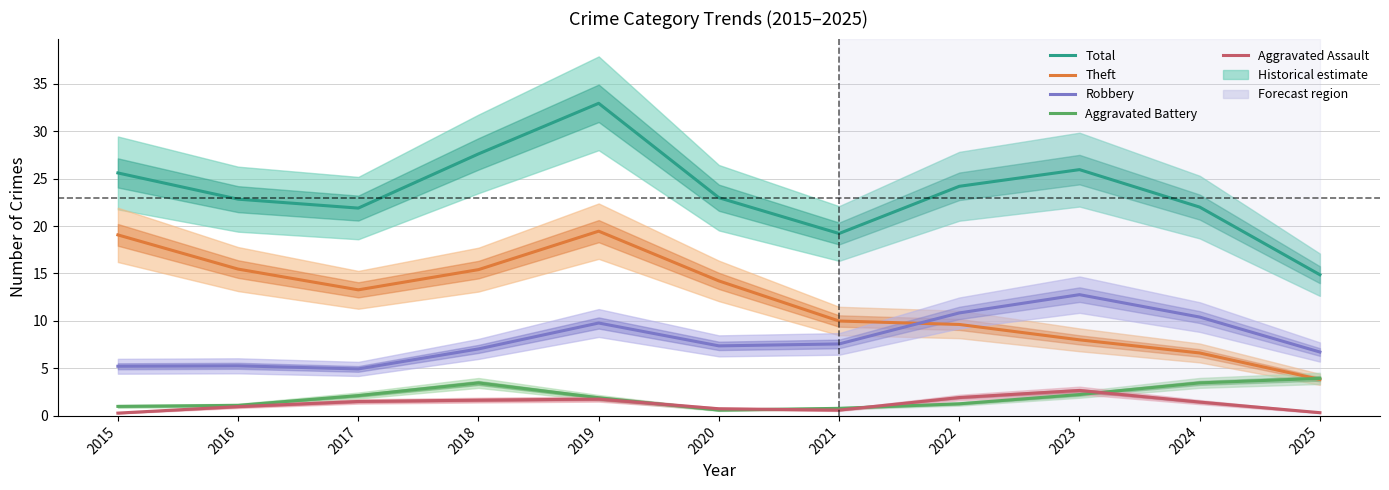

At which category does Total reach its first local peak?

2019